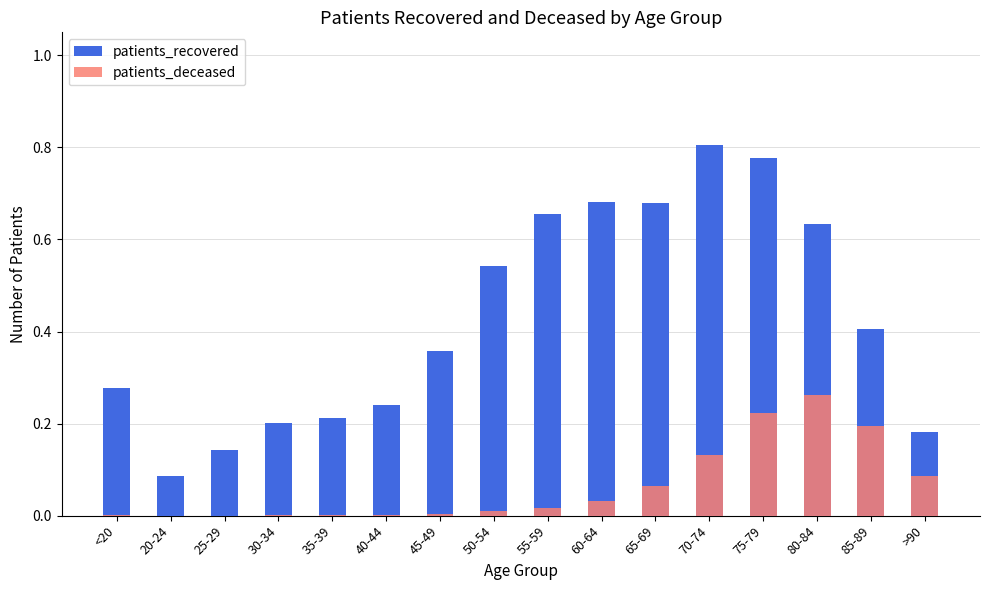

List the series in order of their peak value, lowest first.

patients_deceased, patients_recovered